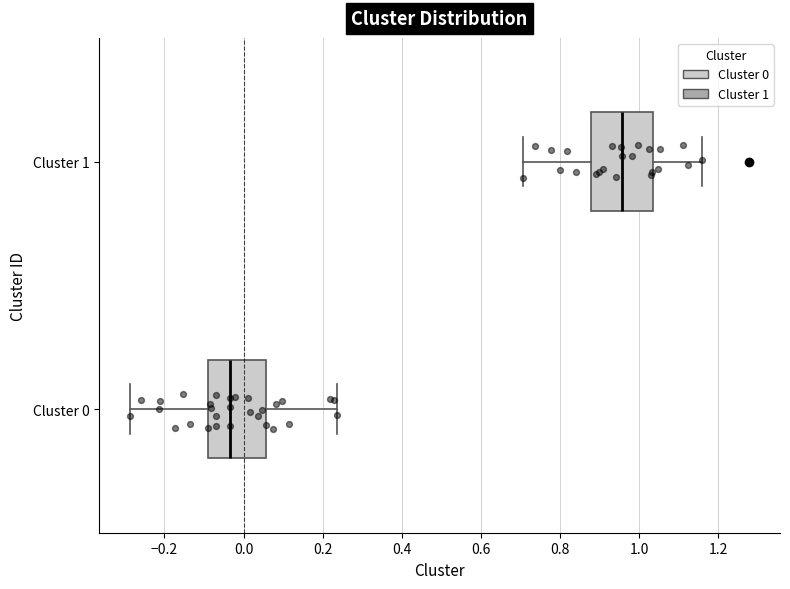

Where is the left edge of the box for Cluster 1 on the x-axis? The values are not printed on the chart, so give them approximately, as read against the axis.

0.88